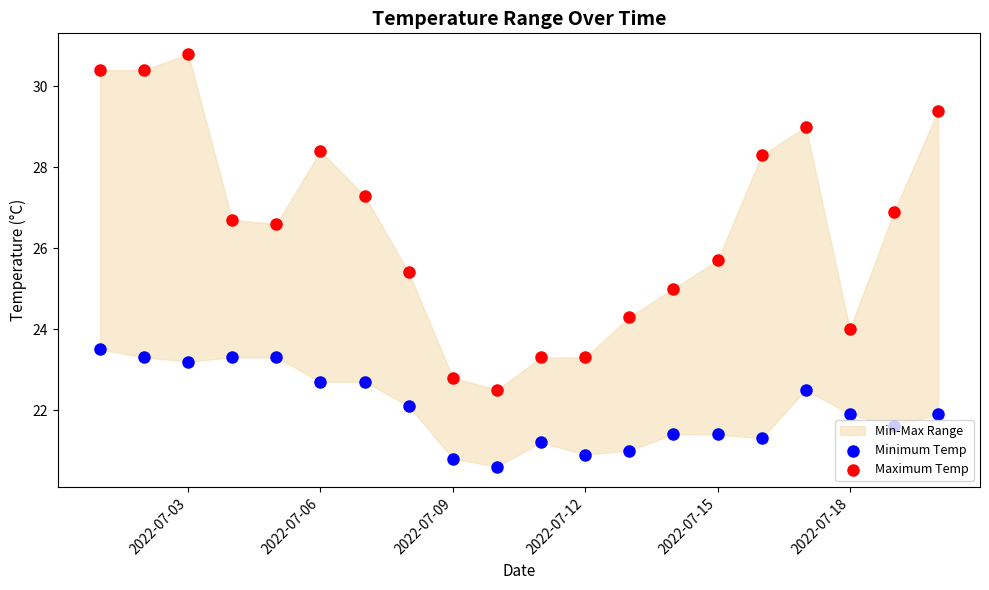

Which series reaches the minimum Y coordinate?

Minimum Temp